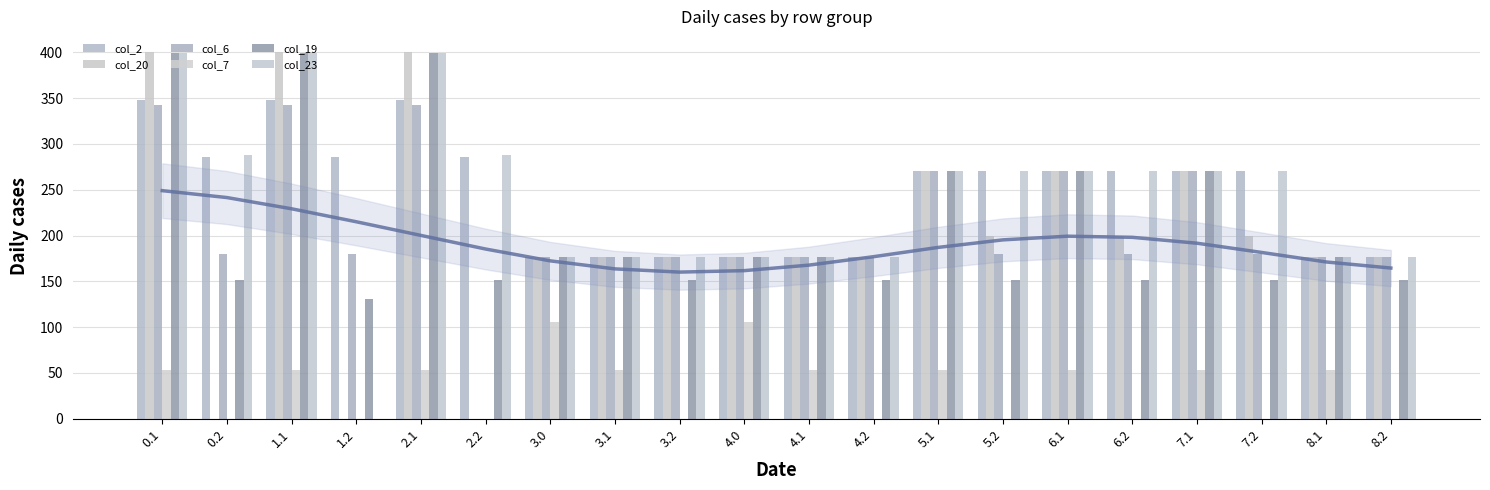

What position from the right is 3.1?

13